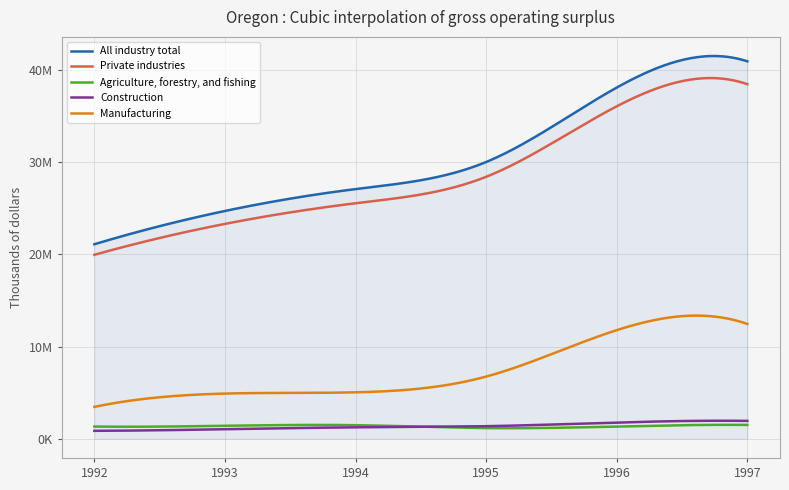

True or false: Agriculture, forestry, and fishing and Private industries cross at least once.

False